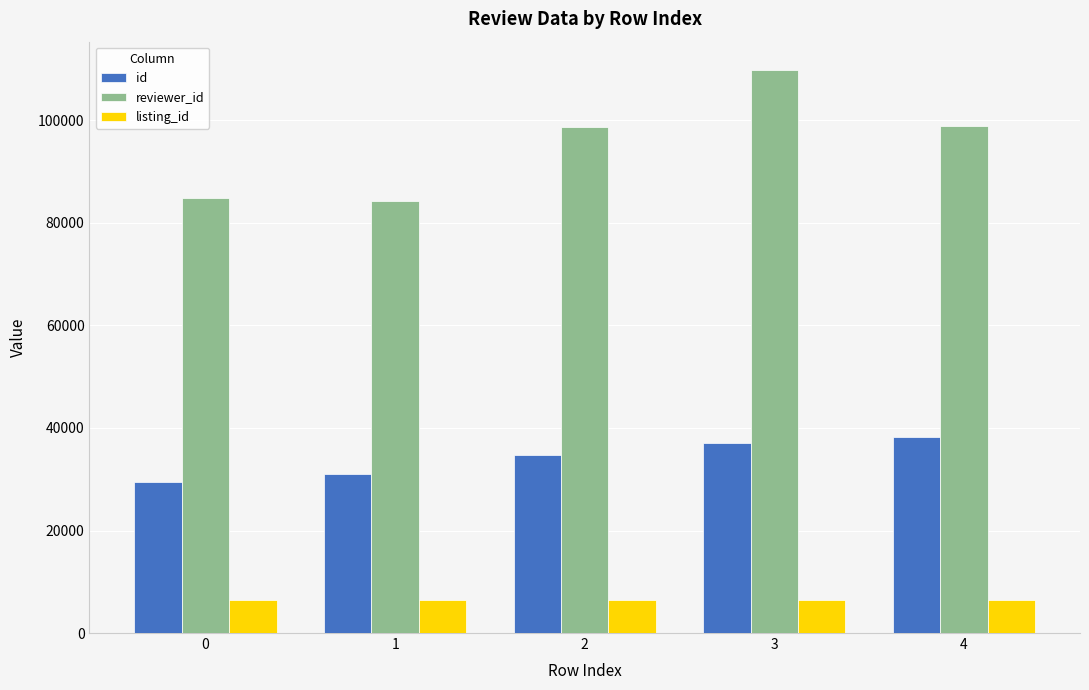

What is the smallest value displayed?

6369